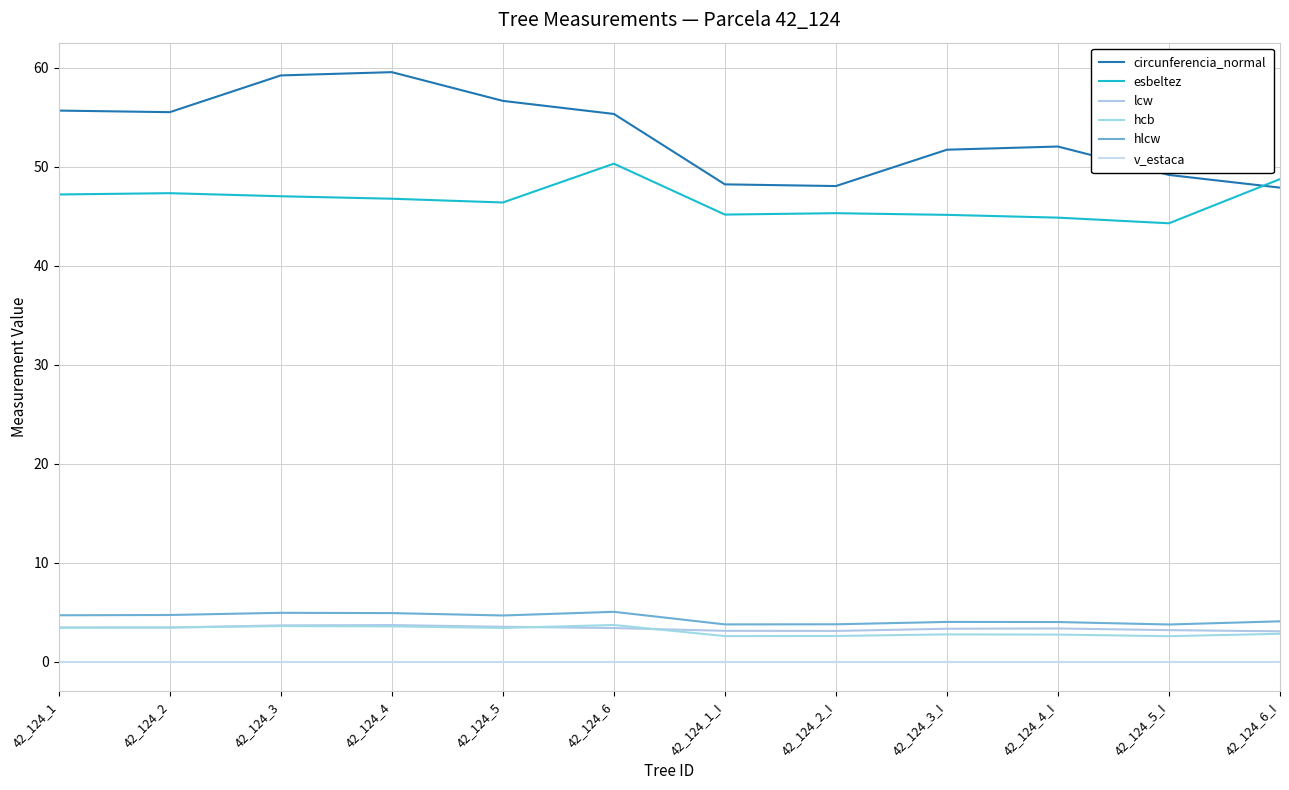

Count the number of data series in this chart.

6